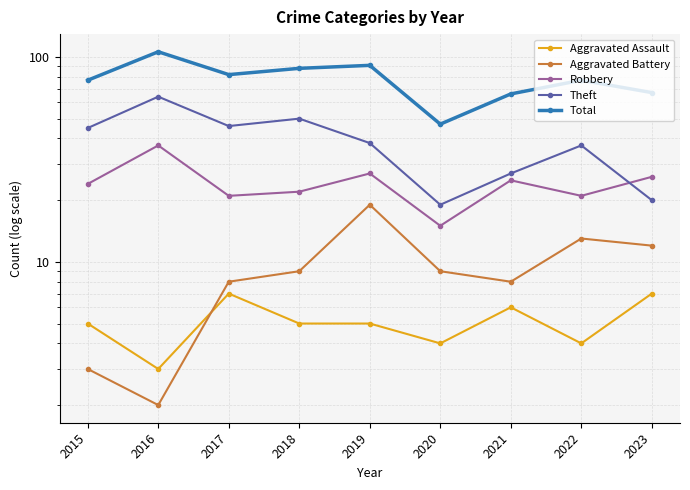

Which series has the largest total across all categories?

Total